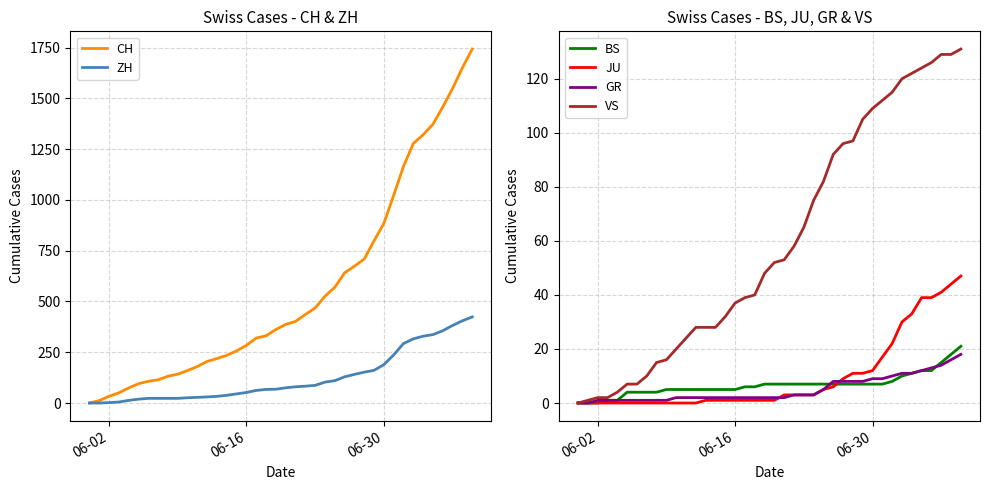

Is the value of BS at 13 greater than the value of ZH at 35?

No